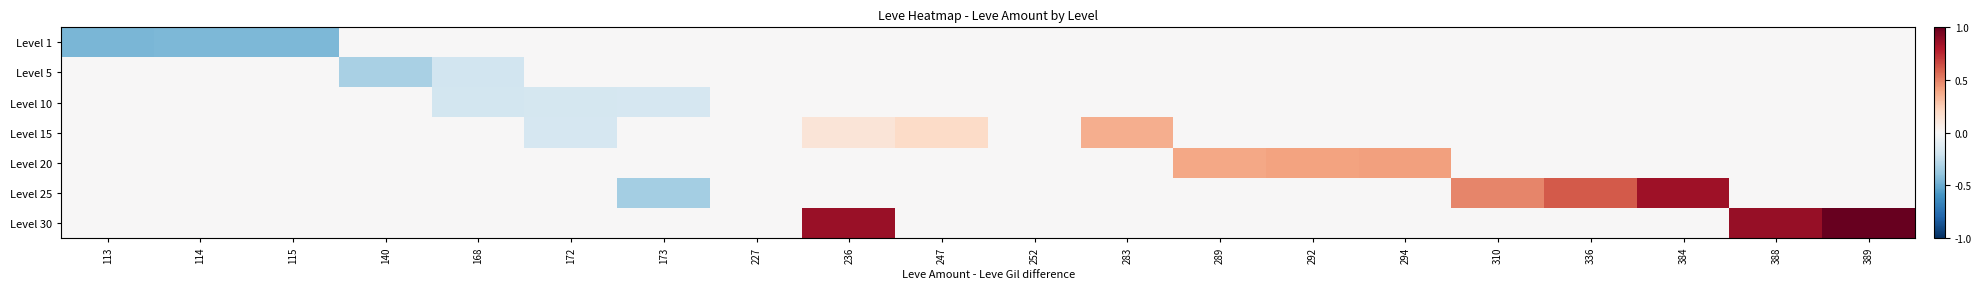

Count the number of categories in the chart.

20